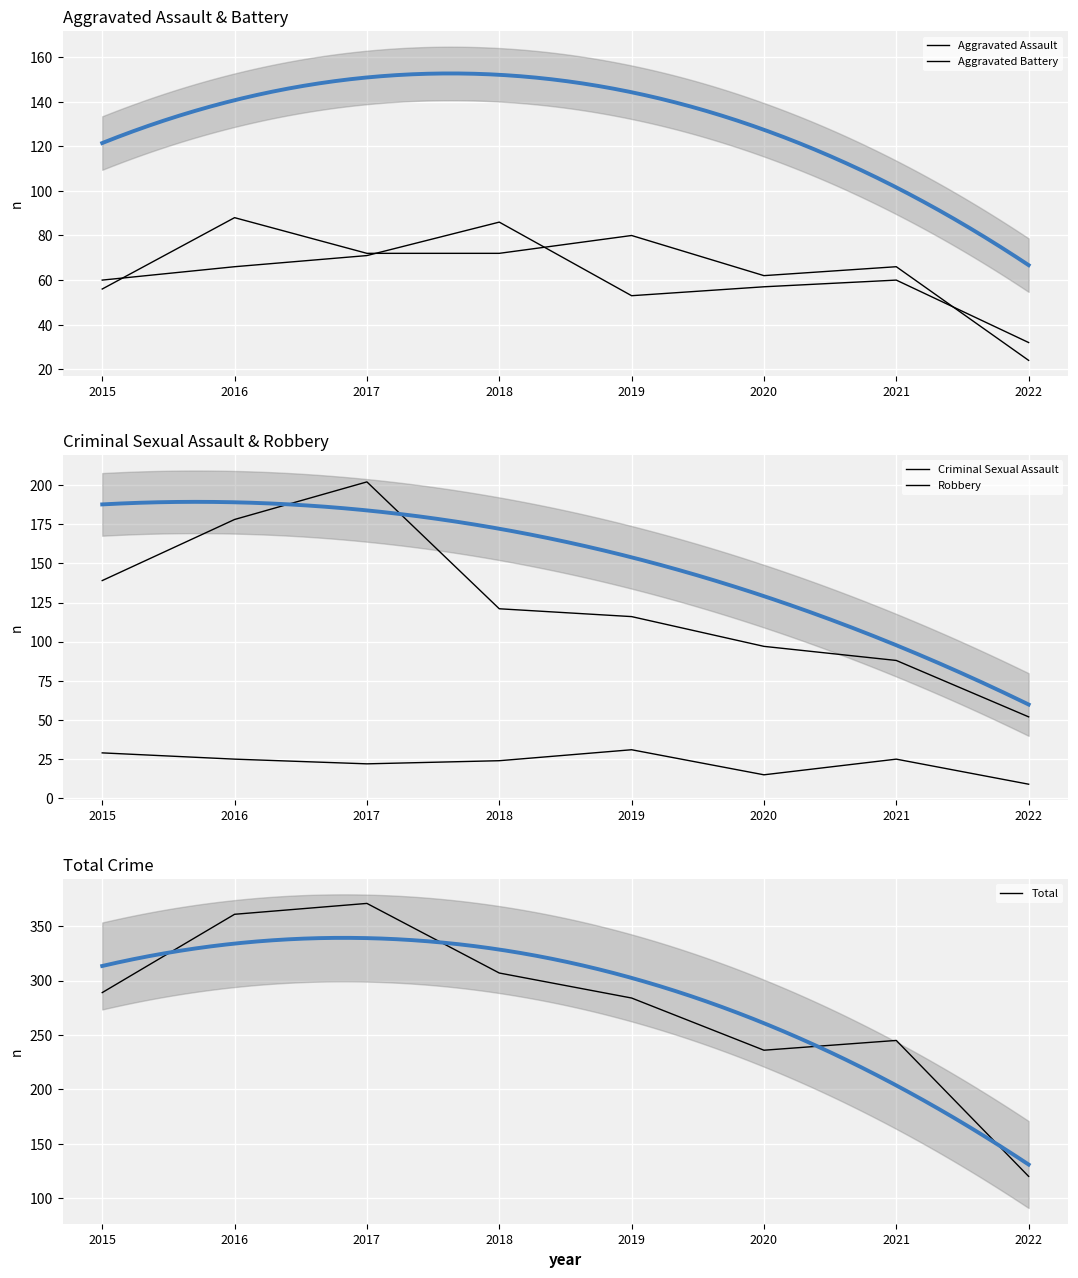

What is the value of the Aggravated Assault point at the 8th from the left?

24